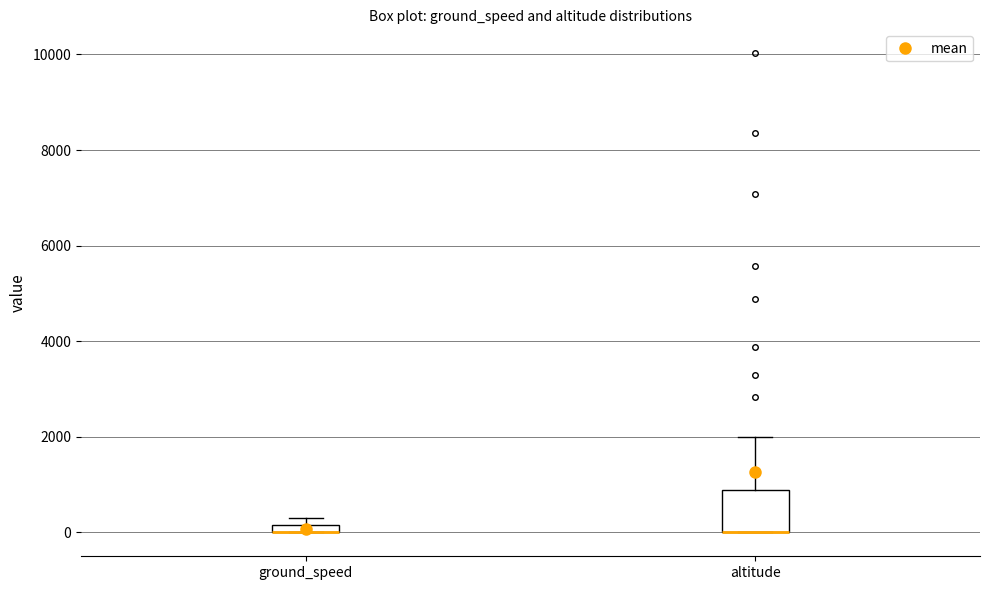

Which box is the tallest, from its lower edge to its upper edge?

altitude